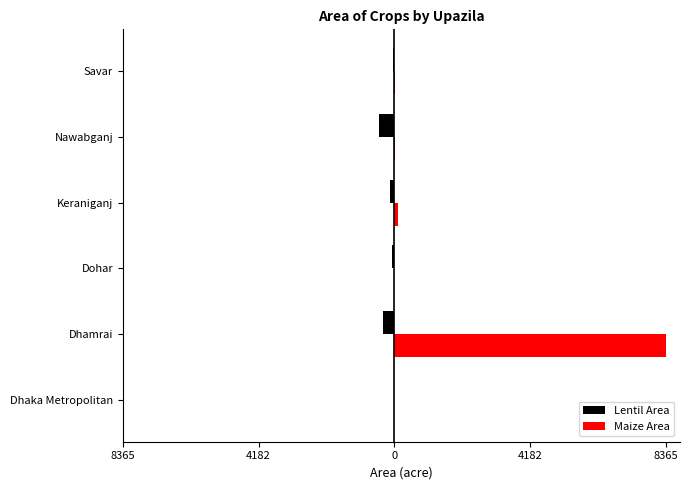

What are all the series names shown in the legend?

Lentil Area, Maize Area